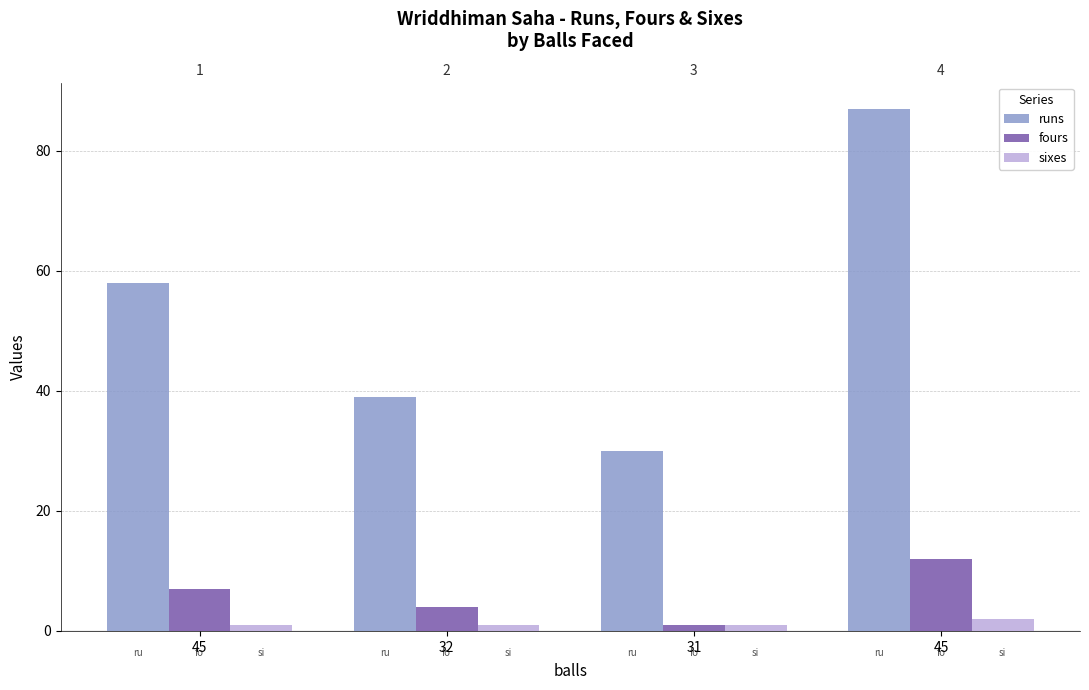

Does the chart contain stacked bars?

No